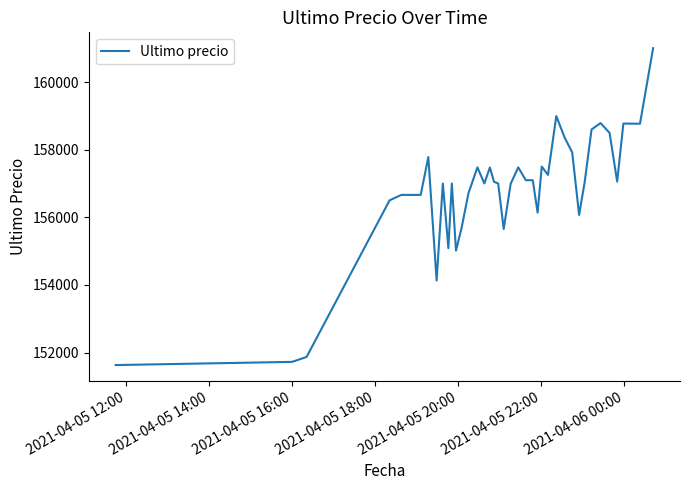

What is the minimum value shown in the chart?

151633